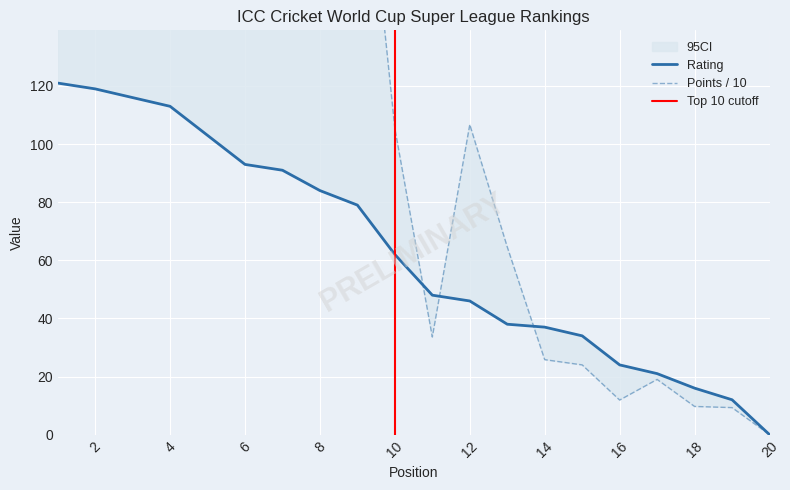

What is the sum of all Rating values?

1257.0